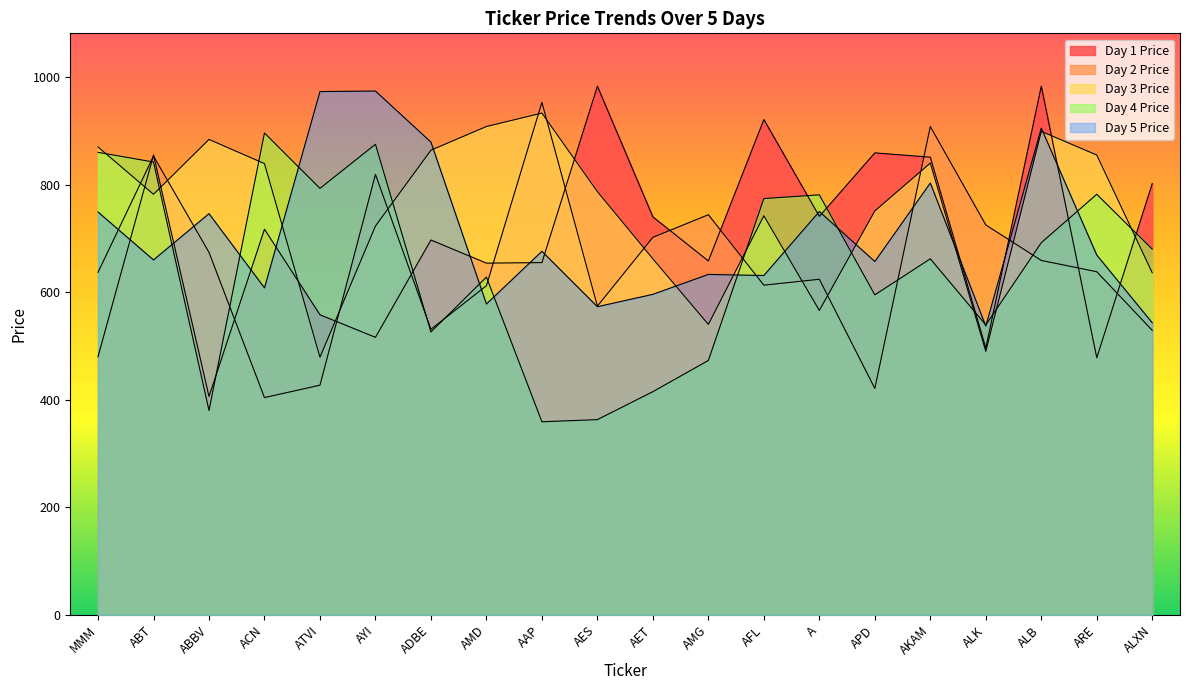

What is the label of the 13th point from the left?

AFL